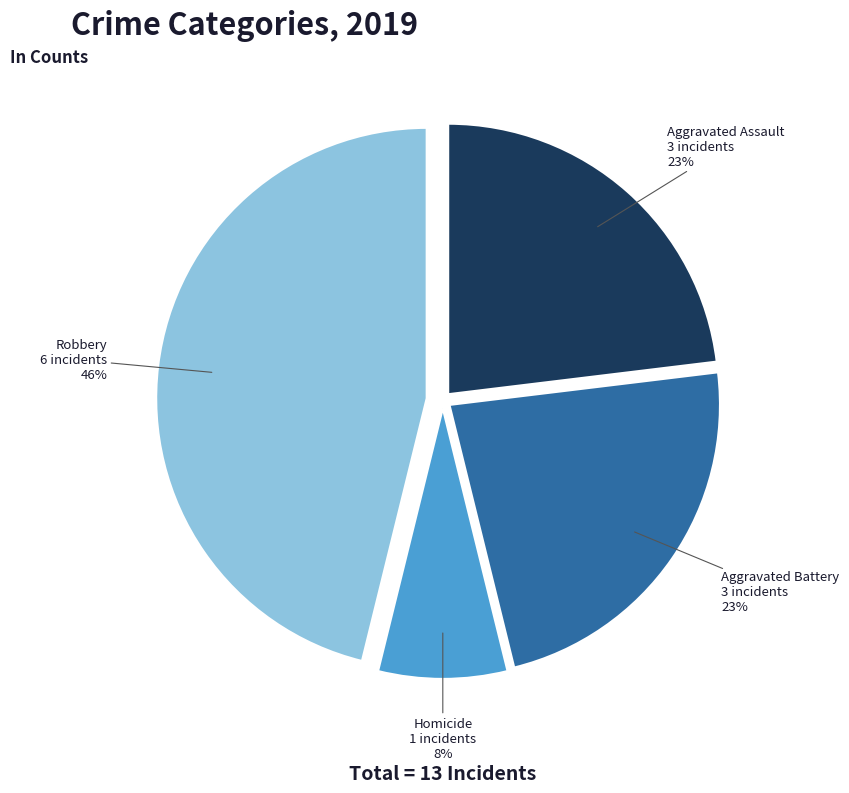

Which category has the biggest portion of the pie?

Robbery